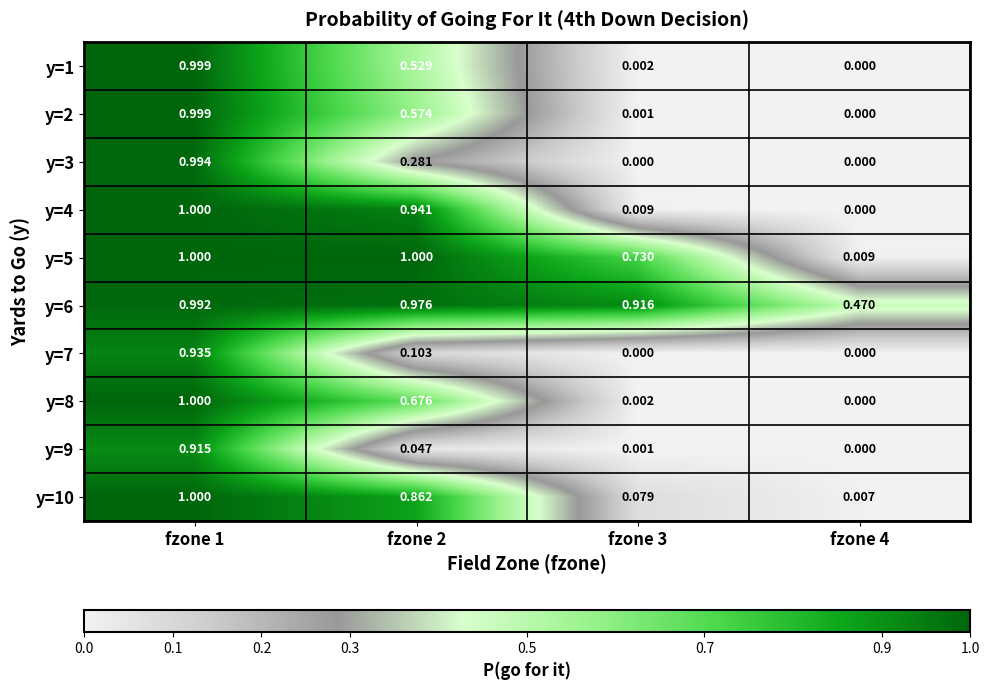

Which series has the largest total across all categories?

y=6